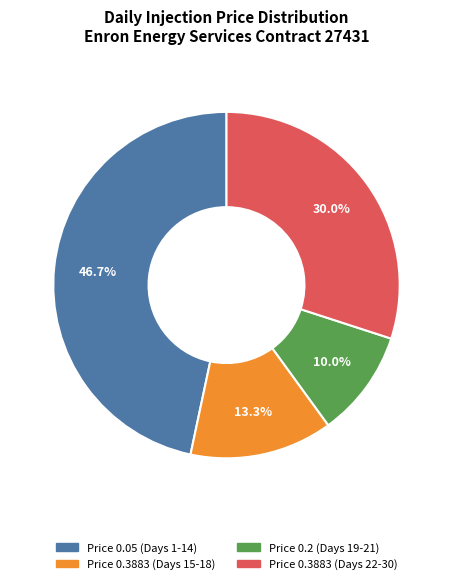

Count the number of slices in the pie.

4